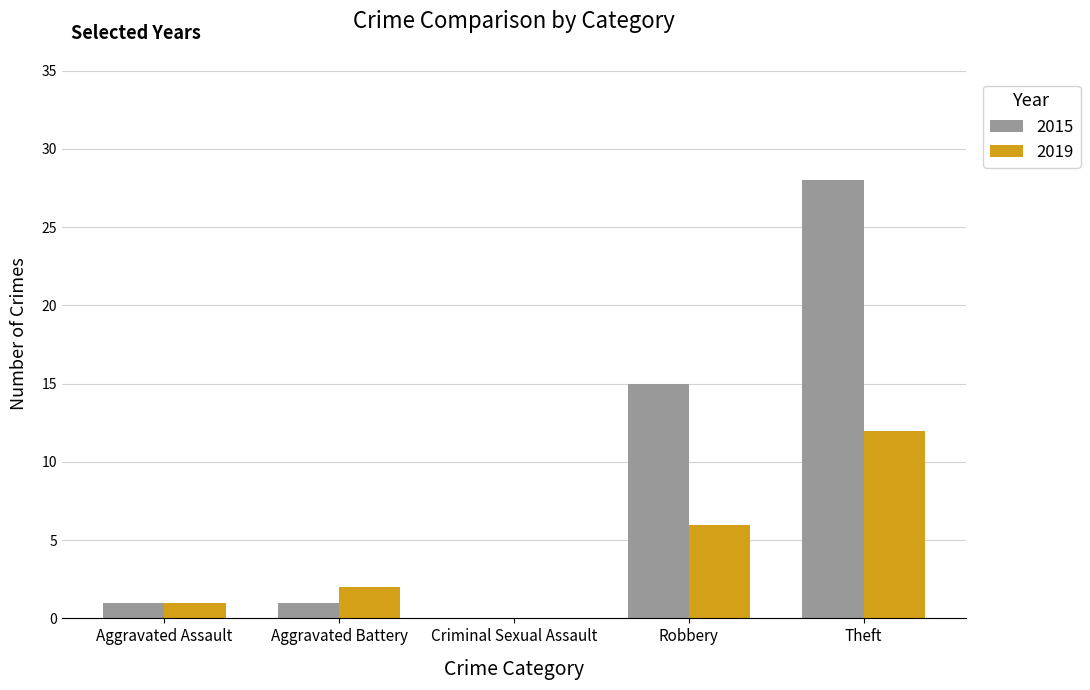

How many positive values does the 2015 series have?

4